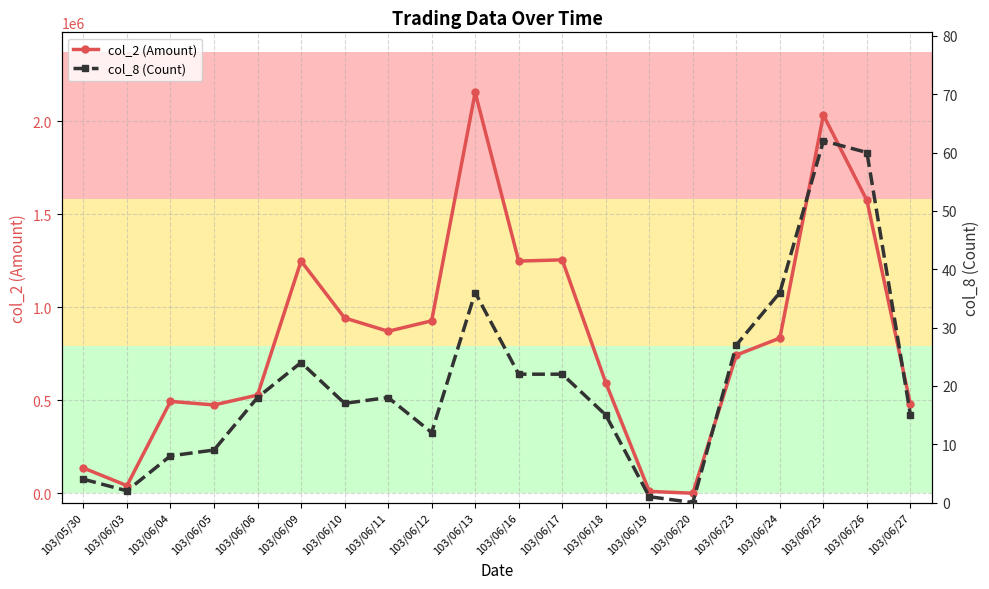

Where does the col_2 (Amount) series first go above 833810?

103/06/09